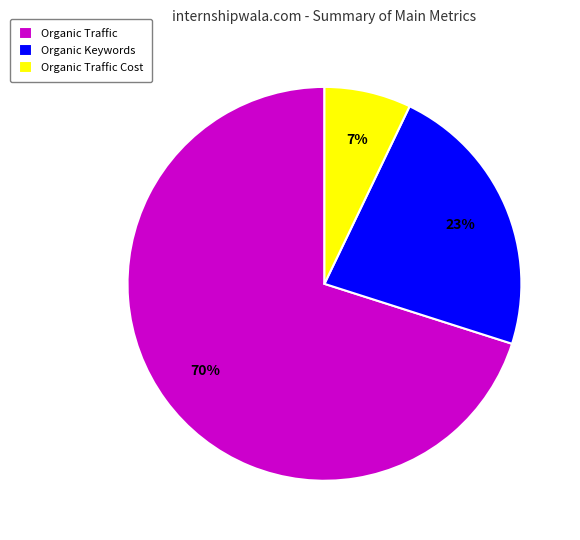

To the nearest percent, what percentage of the pie is Organic Traffic Cost?

7%